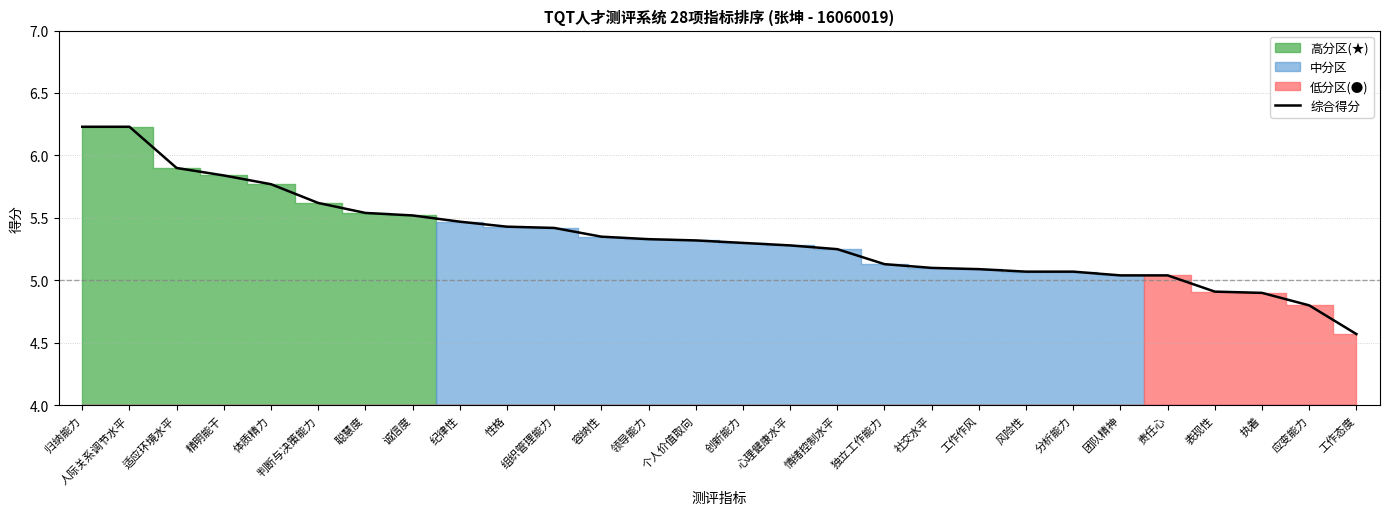

At which category does the chart reach its peak across all series?

归纳能力